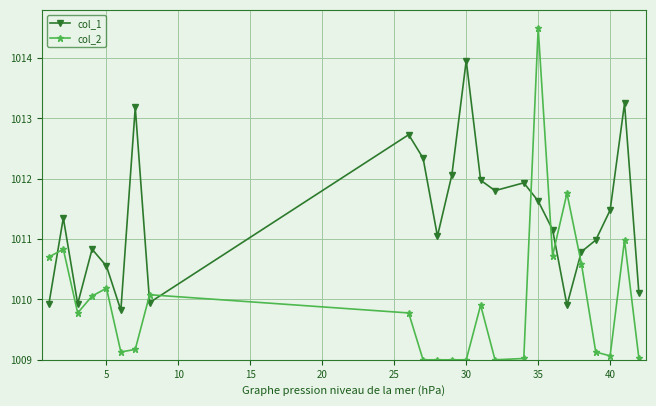

How many intersections are there between col_1 and col_2?

7